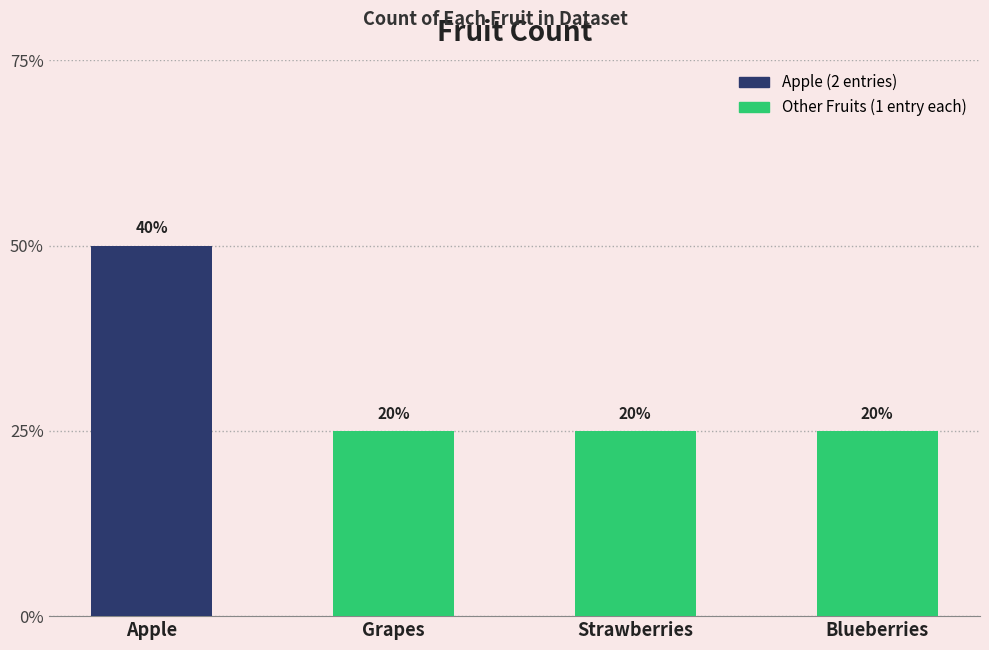

Is it true that the value at Grapes is 1?

False